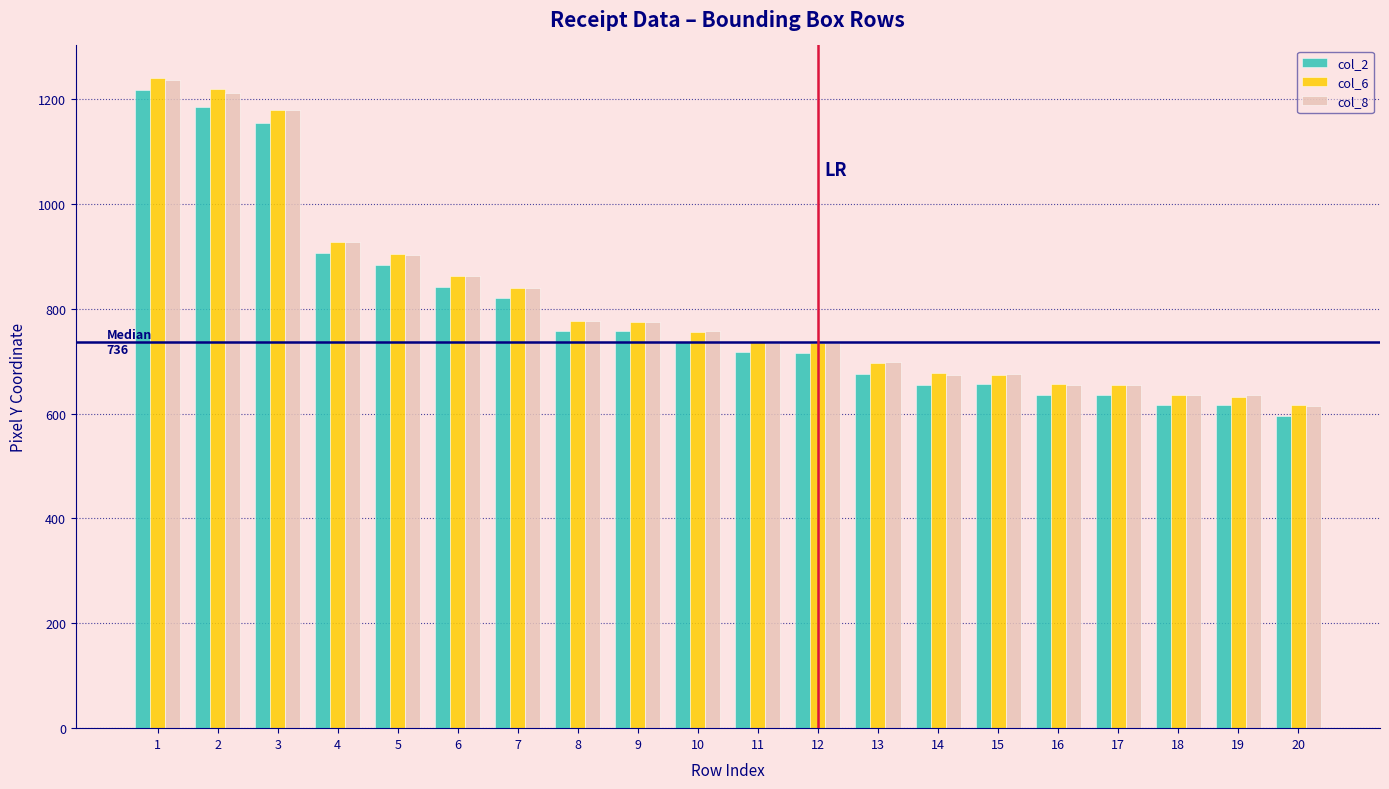

What is the total value across all series at 6?

2565